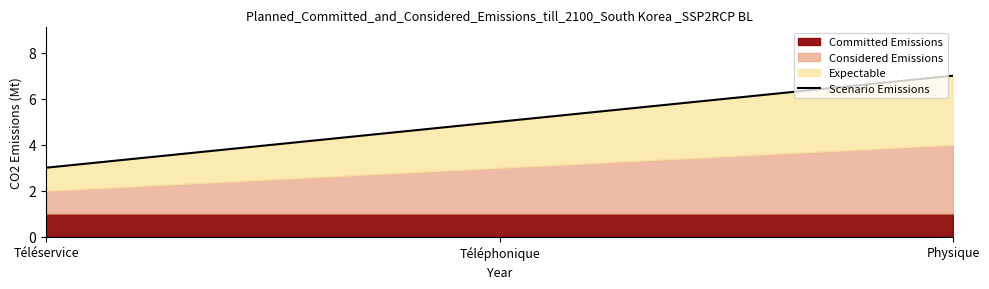

The chart shows a value of 1 at Téléservice. True or false?

False